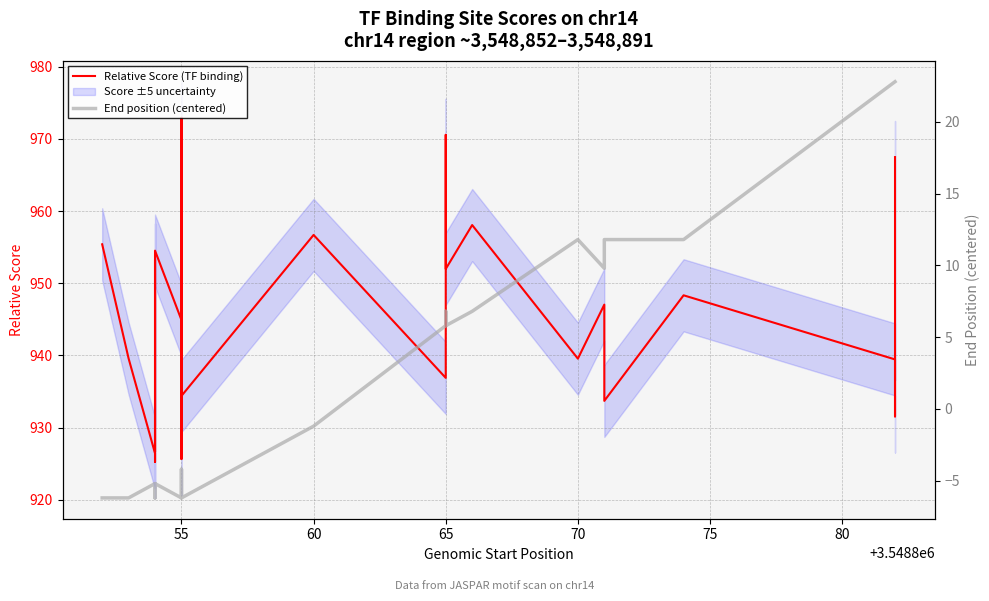

Is this an area chart (filled region under the line)?

No